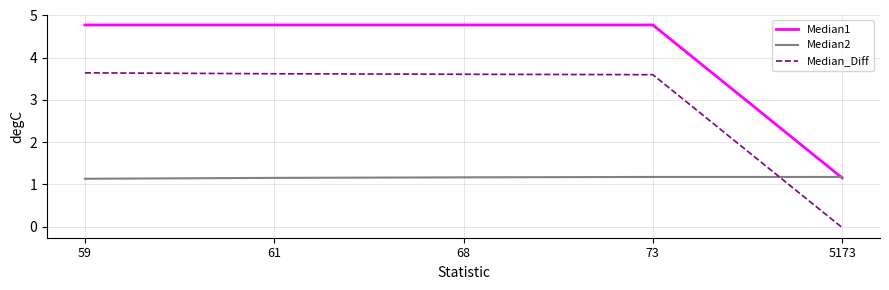

What is the difference between the highest and lowest values at 59?

3.6